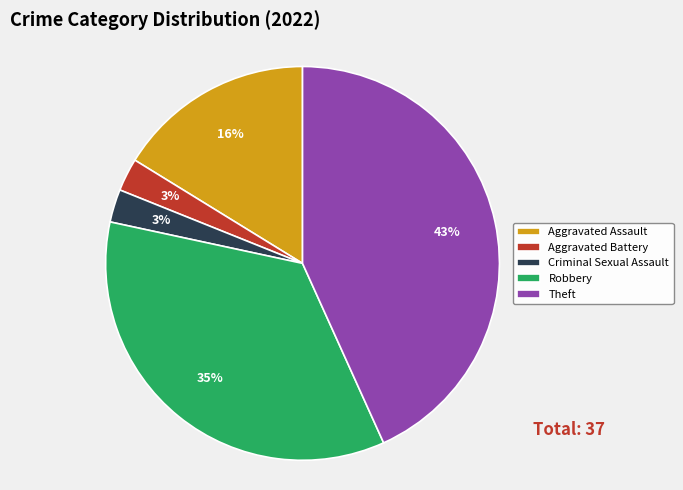

Between Aggravated Battery and Aggravated Assault, which is larger?

Aggravated Assault